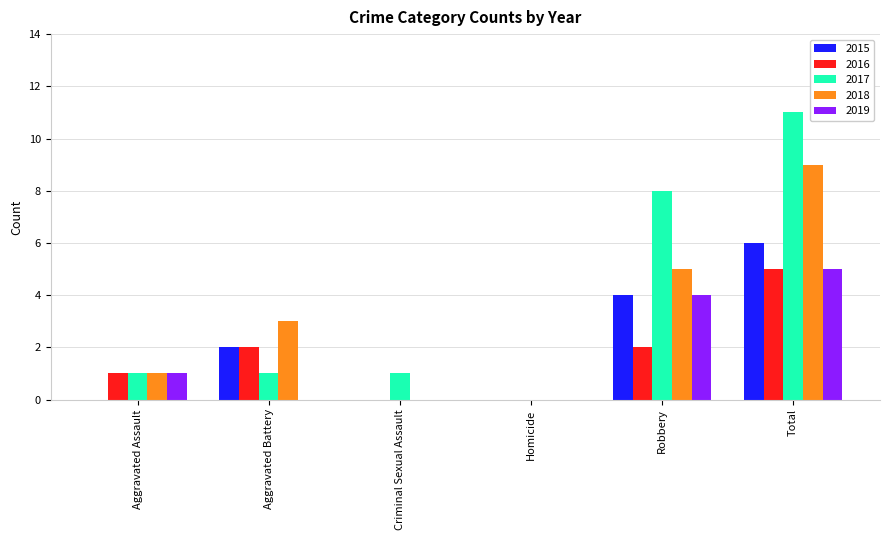

The value of 2019 at Aggravated Battery is 0. True or false?

True